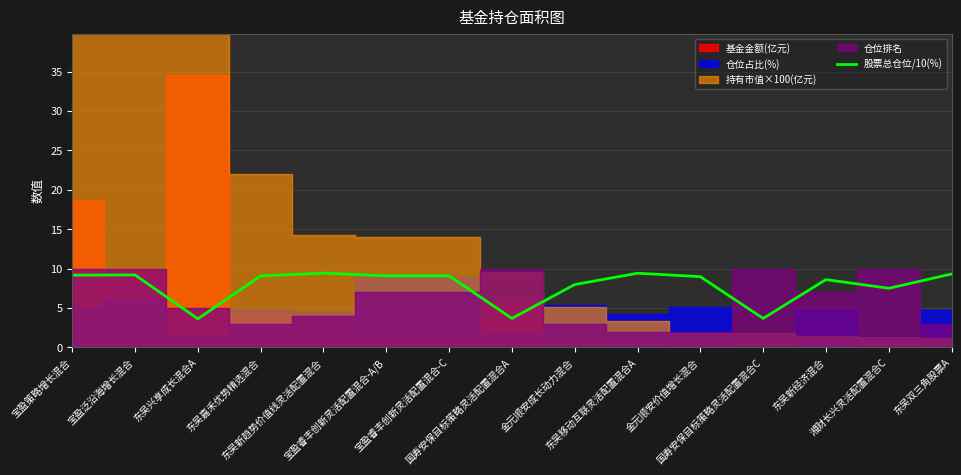

What is the change in value from 东吴兴享成长混合A to 国寿安保目标策略灵活配置混合A?

+0.1